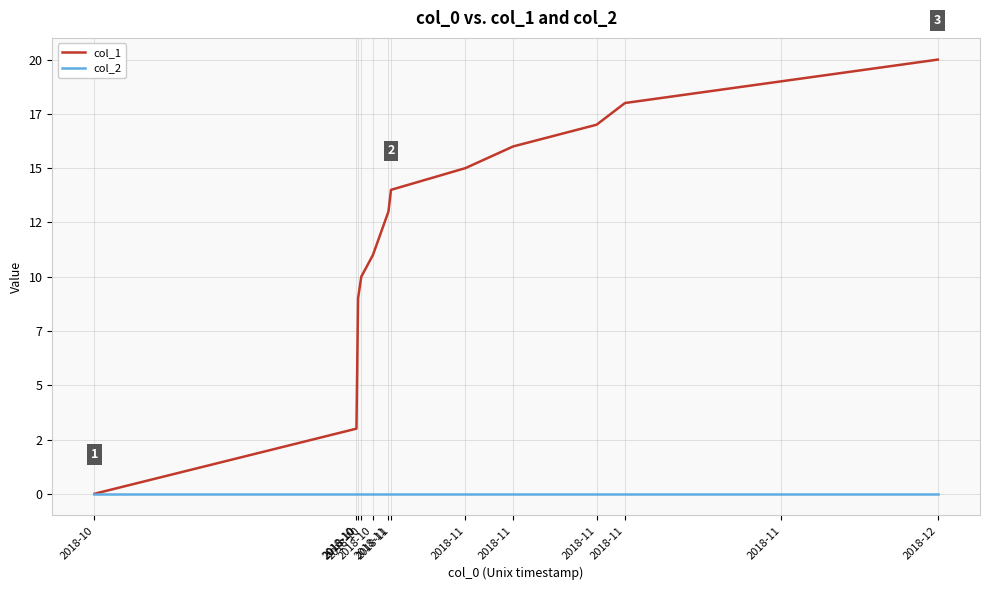

Between 2018-11 and 2018-12, which is larger?

2018-12